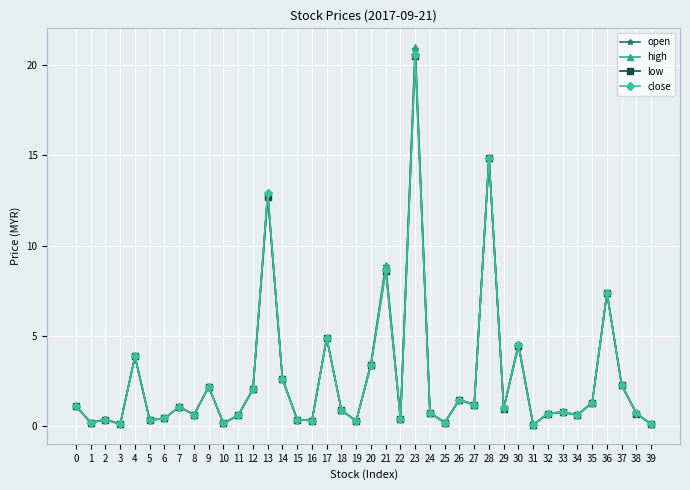

Does the chart display data point markers on the line(s)?

Yes